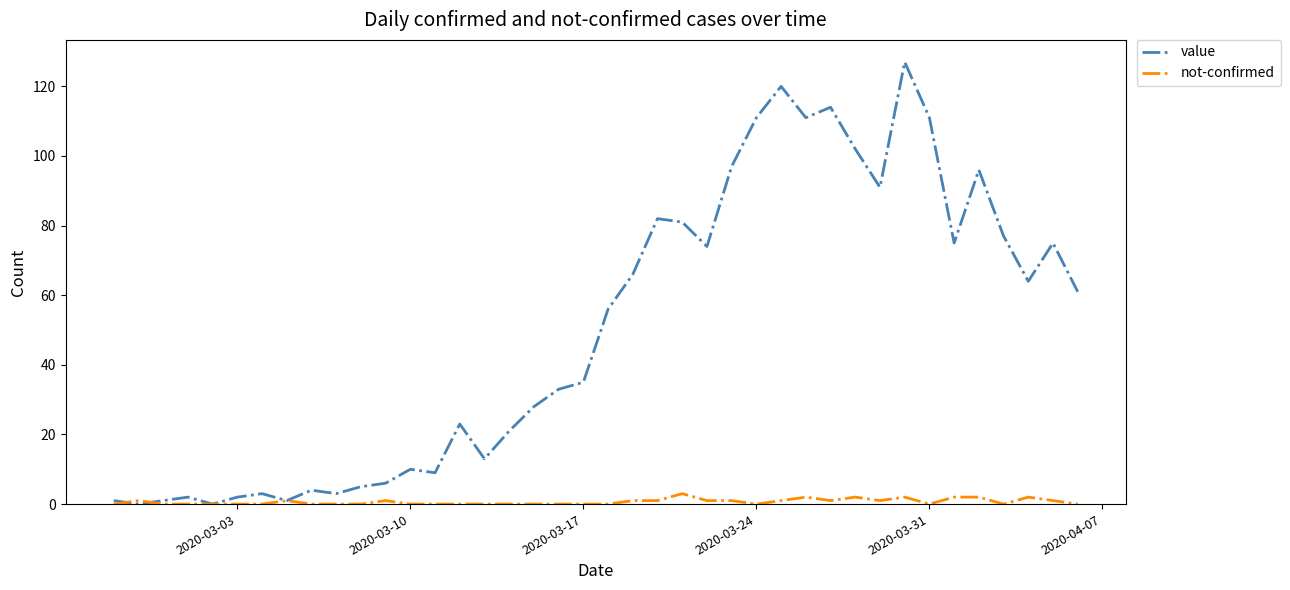

Rank the series by their average value, from lowest to highest.

not-confirmed, value